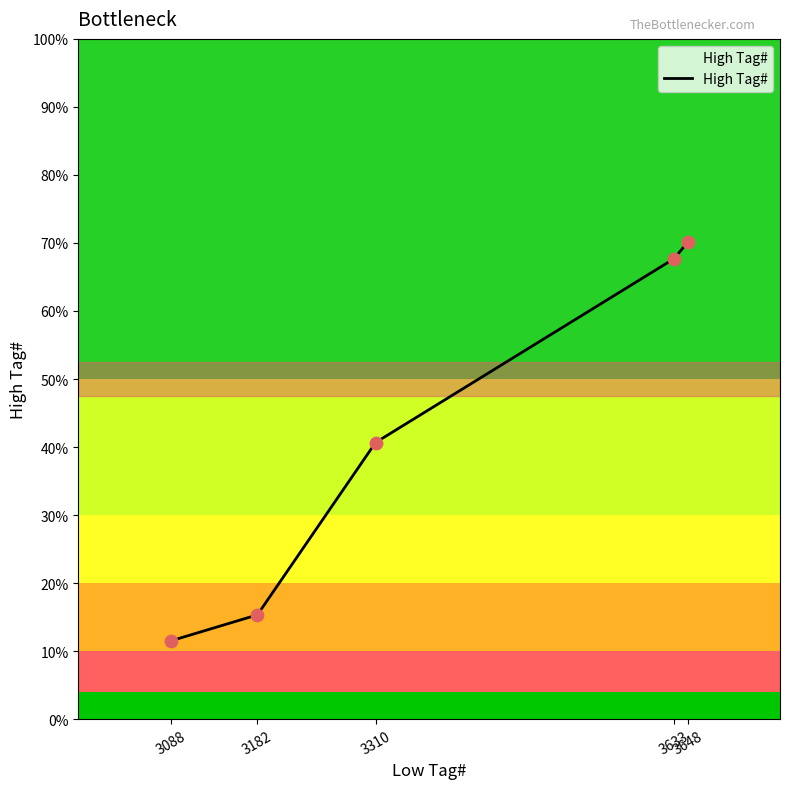

Approximately how many times larger is the value at 3310 compared to 3088?

1.1